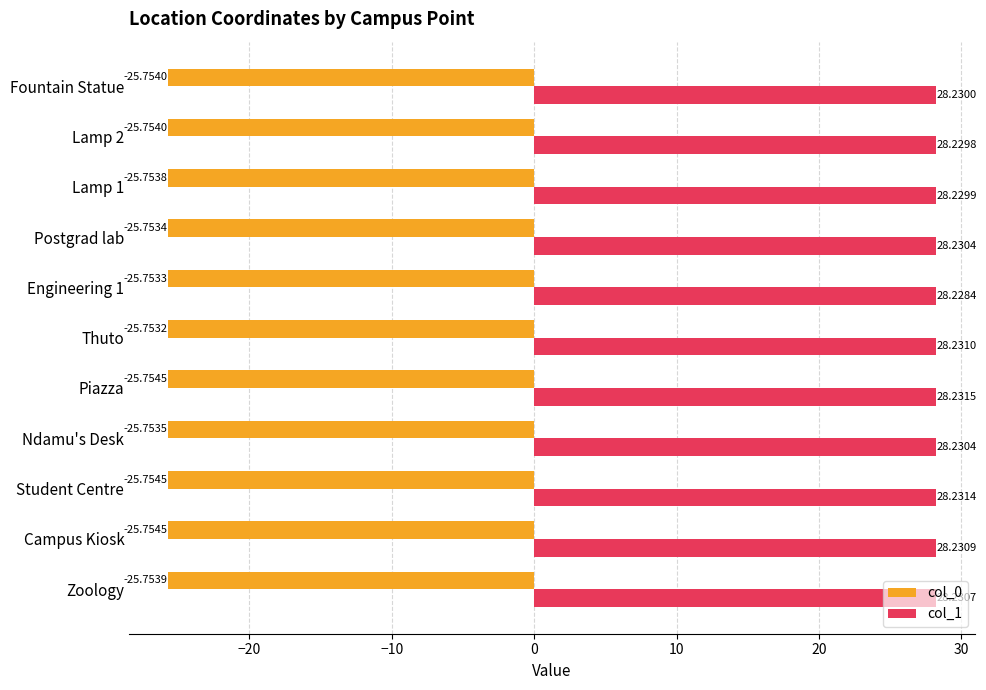

Where is col_1 nearest to the value 28?

Engineering 1